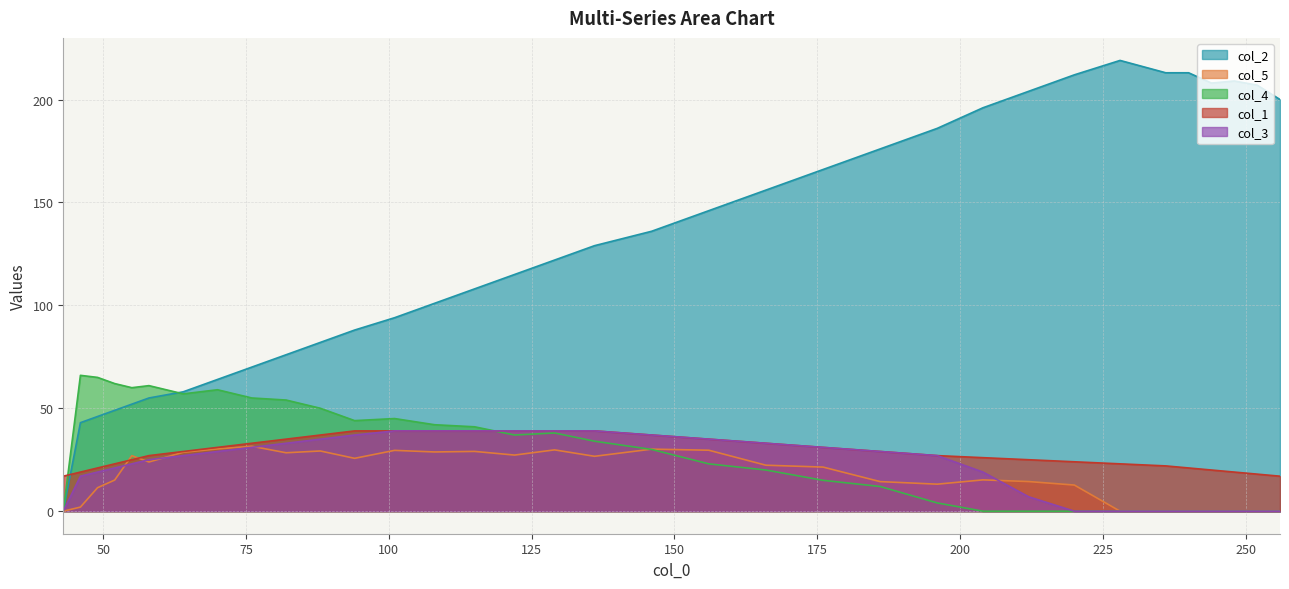

True or false: col_2 and col_5 intersect in this chart.

False